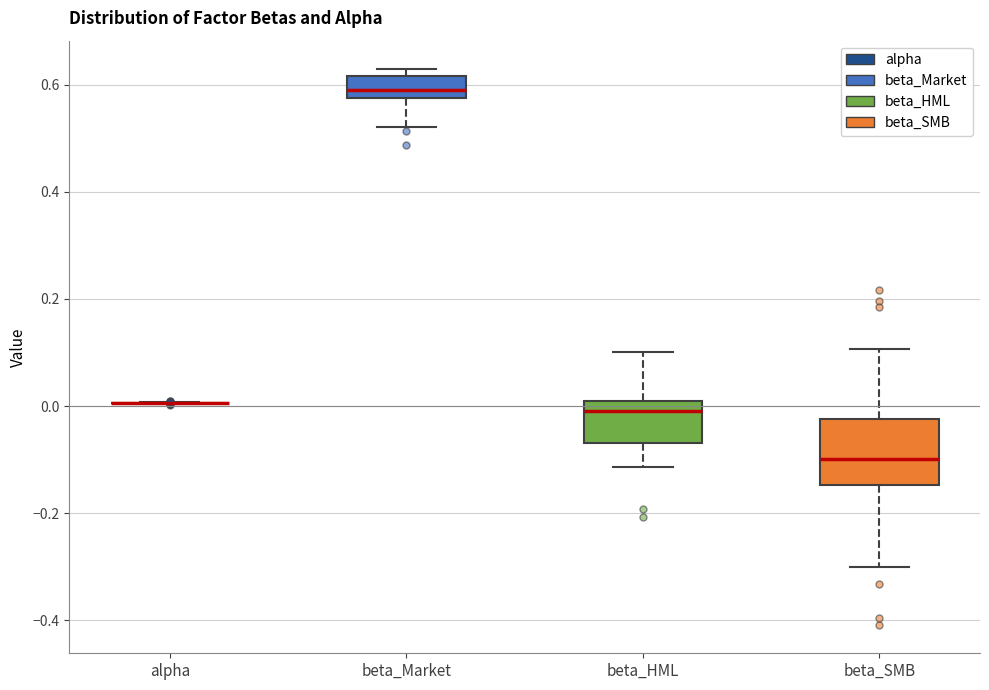

Reading left to right, read every box against the y-axis: the position of its median line, the range the box covers, and the ends of its whiskers. The values are not printed on the chart, so give them approximately, as read against the axis.

alpha: box collapsed to a line at 0.00, whiskers 0.00 to 0.00
beta_Market: median 0.58 (just above the box's lower edge), box 0.58 to 0.62, whiskers 0.52 to 0.64
beta_HML: median 0.00, box -0.06 to 0.02, whiskers -0.12 to 0.10
beta_SMB: median -0.10, box -0.14 to -0.02, whiskers -0.30 to 0.10